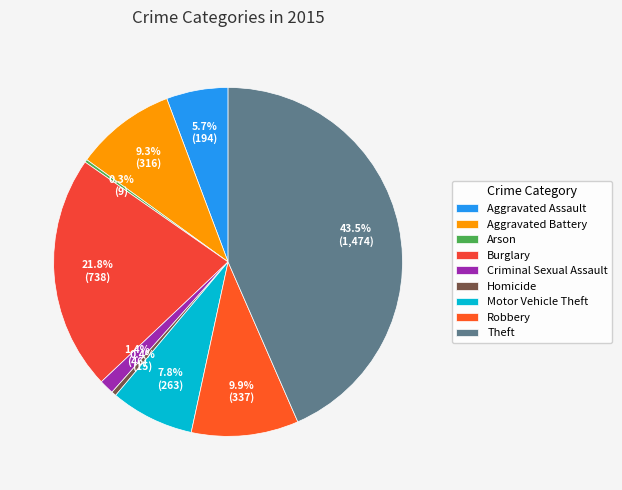

To the nearest percent, what is the difference between the Burglary and Homicide slice percentages?

21%